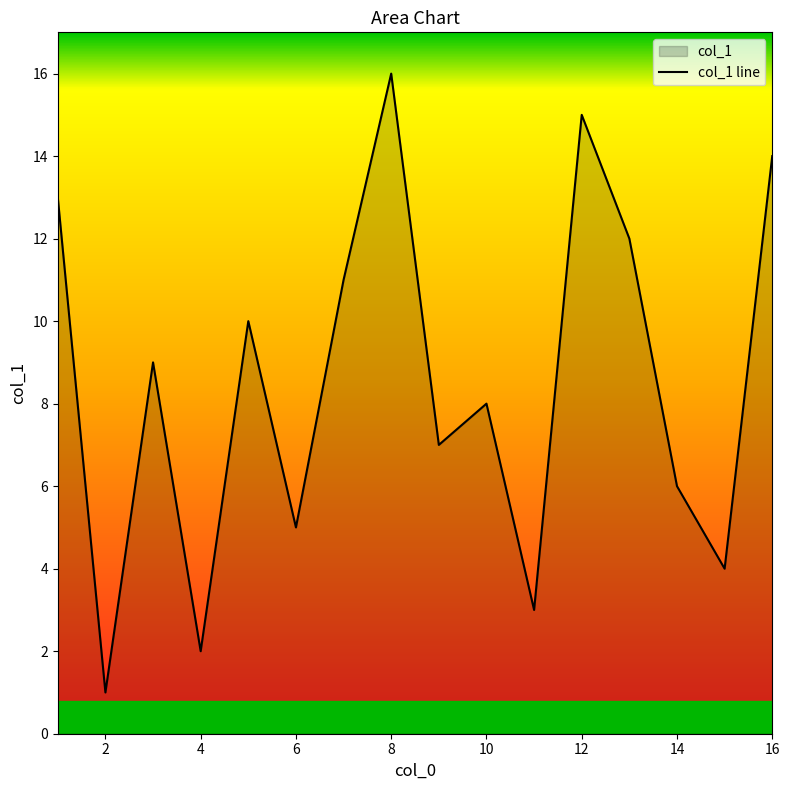

Where does the data first go above 9?

5